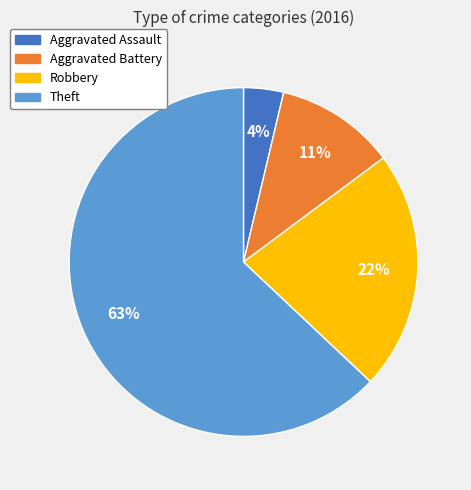

Between Robbery and Aggravated Battery, which is larger?

Robbery